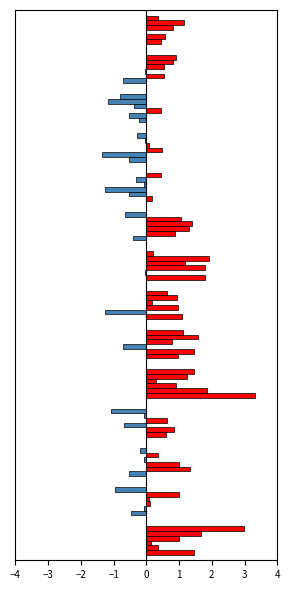

How many series are shown in this chart?

6